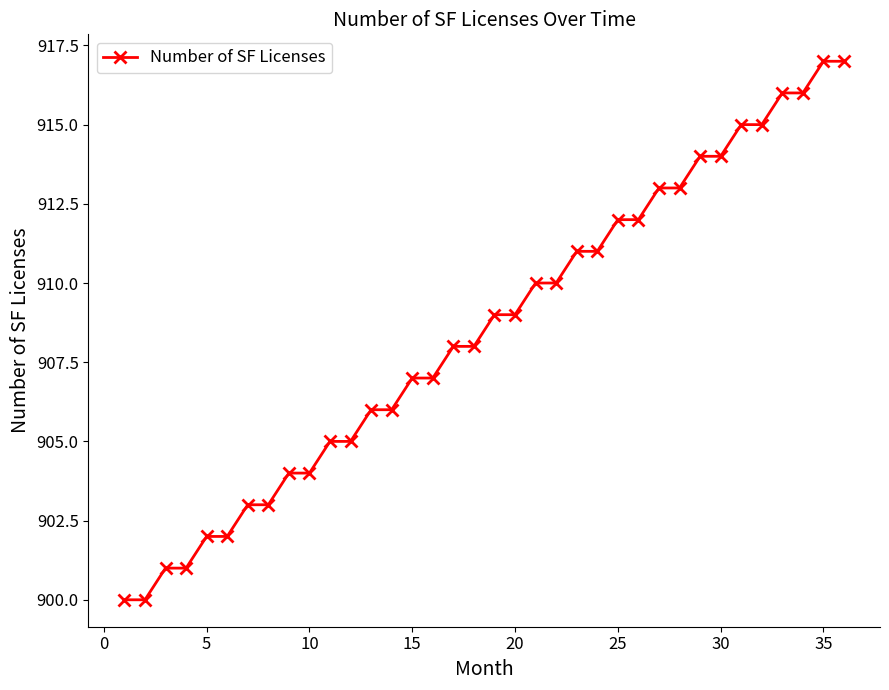

What is the difference between the maximum and minimum values?

17